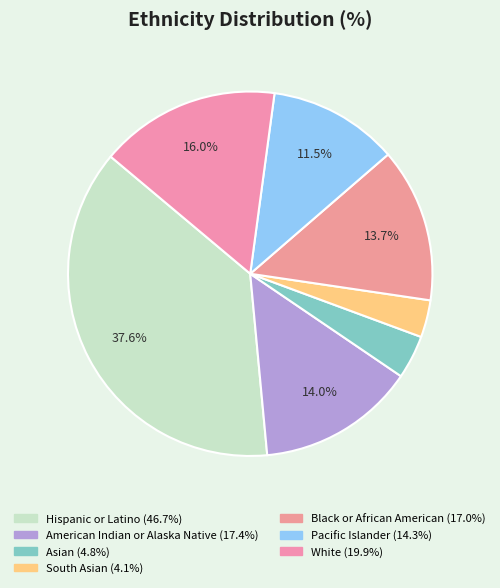

Between American Indian or Alaska Native and Pacific Islander, which is larger?

American Indian or Alaska Native